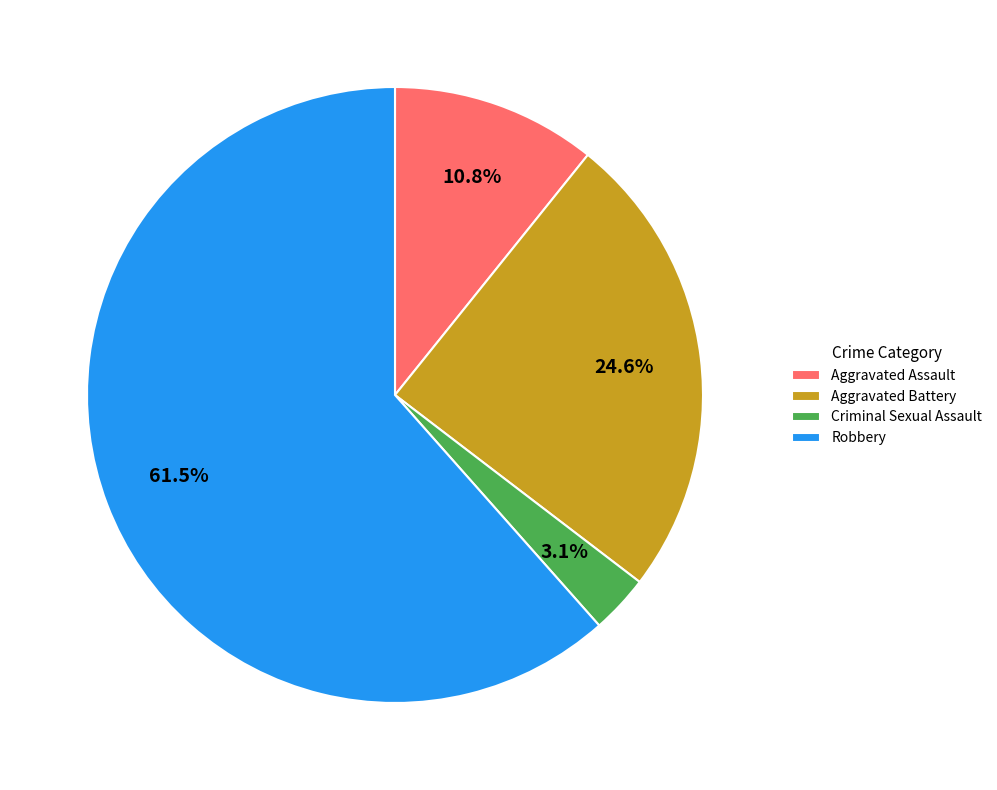

True or false: Aggravated Battery accounts for 19% of the total.

False